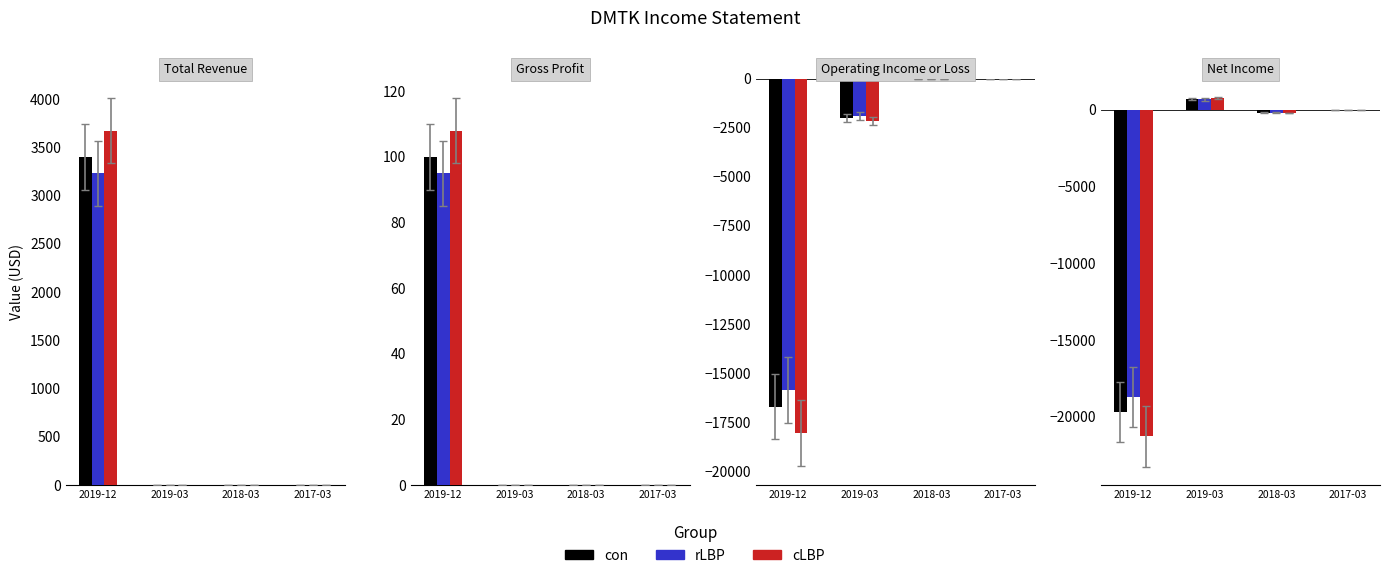

Is it true that con equals 0.0 at 2017-03?

True